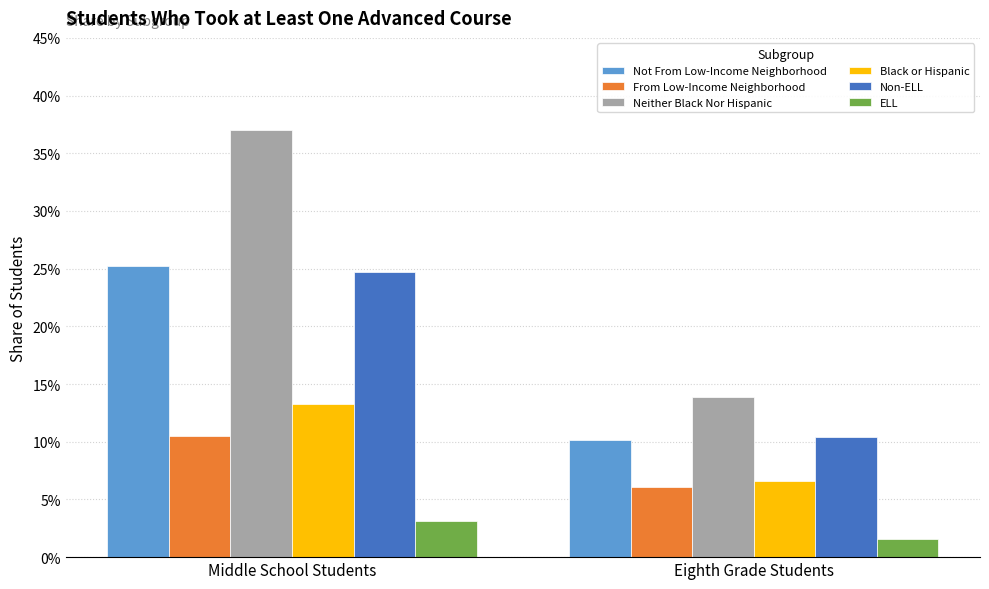

What are all the series names shown in the legend?

Not From Low-Income Neighborhood, From Low-Income Neighborhood, Neither Black Nor Hispanic, Black or Hispanic, Non-ELL, ELL